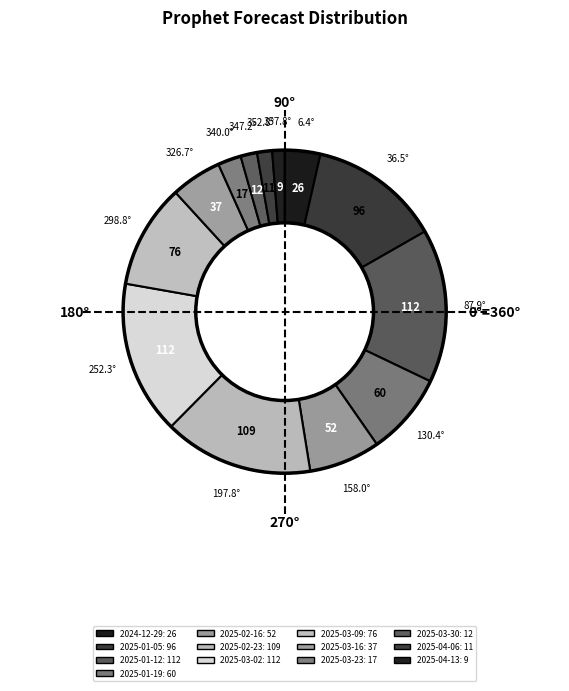

Which slice is the smallest?

2025-04-13